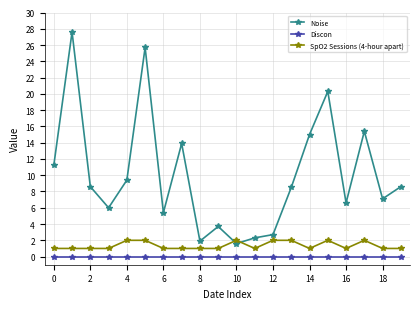

At how many categories does at least one series exceed 22?

2